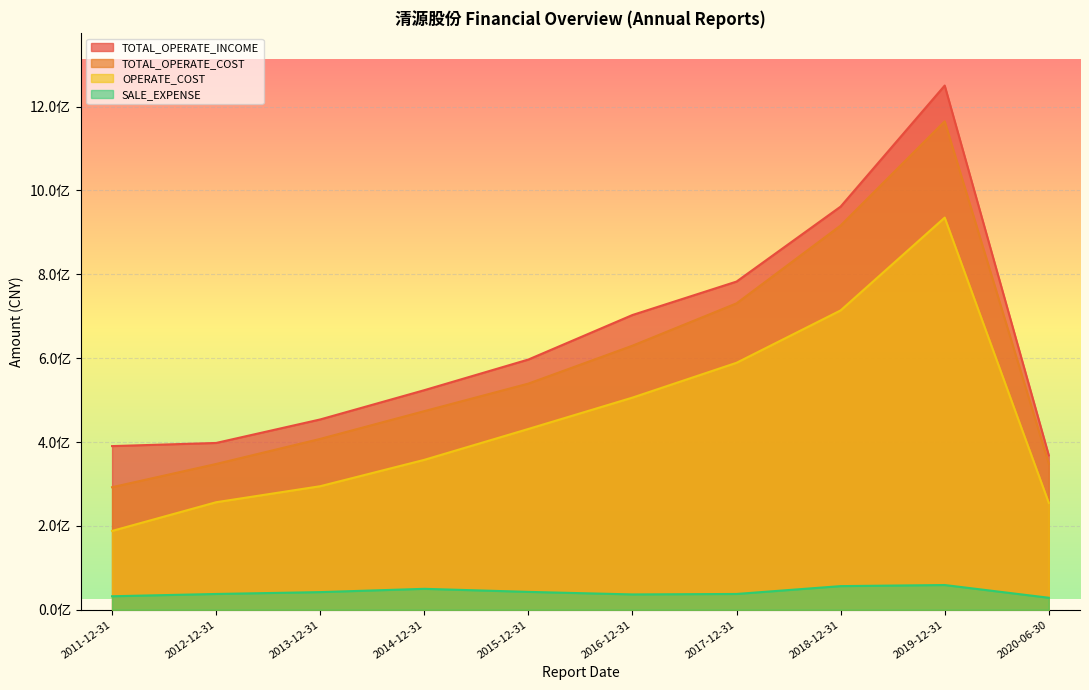

What are all the series names shown in the legend?

TOTAL_OPERATE_INCOME, TOTAL_OPERATE_COST, OPERATE_COST, SALE_EXPENSE